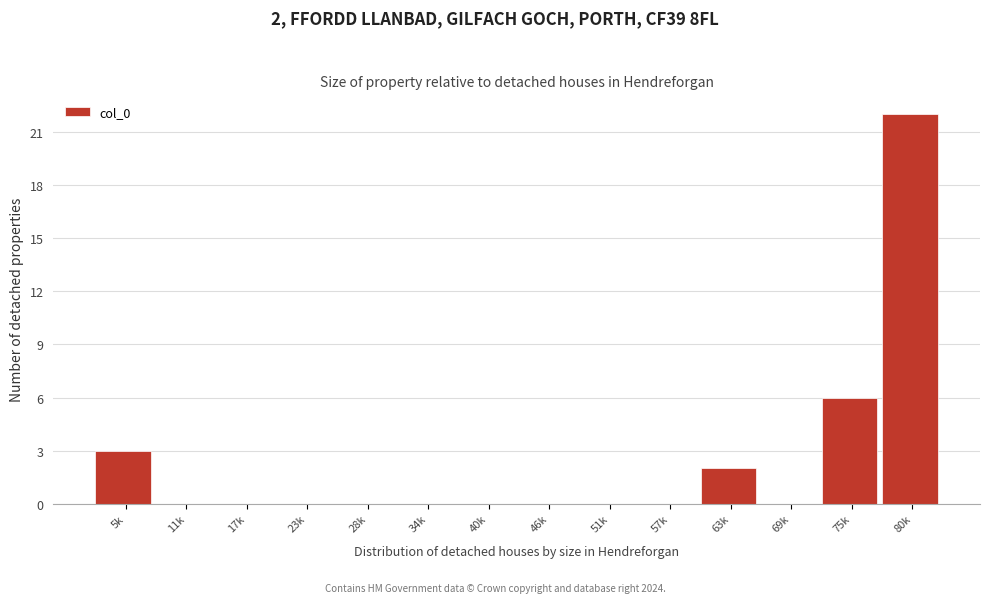

Reading left to right, list all the values displayed in this chart.

5k=3	11k=0	17k=0	23k=0	28k=0	34k=0	40k=0	46k=0	51k=0	57k=0	63k=2	69k=0	75k=6	80k=22